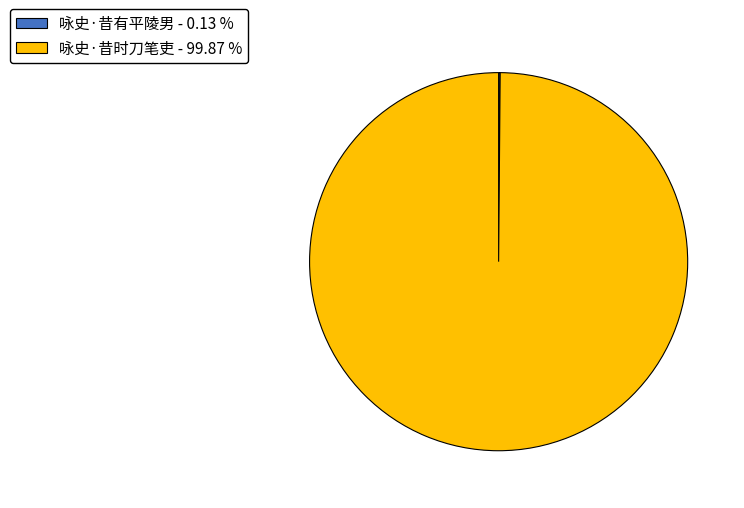

Does 咏史·昔时刀笔吏 - 99.87 % account for over 50% of the chart?

Yes